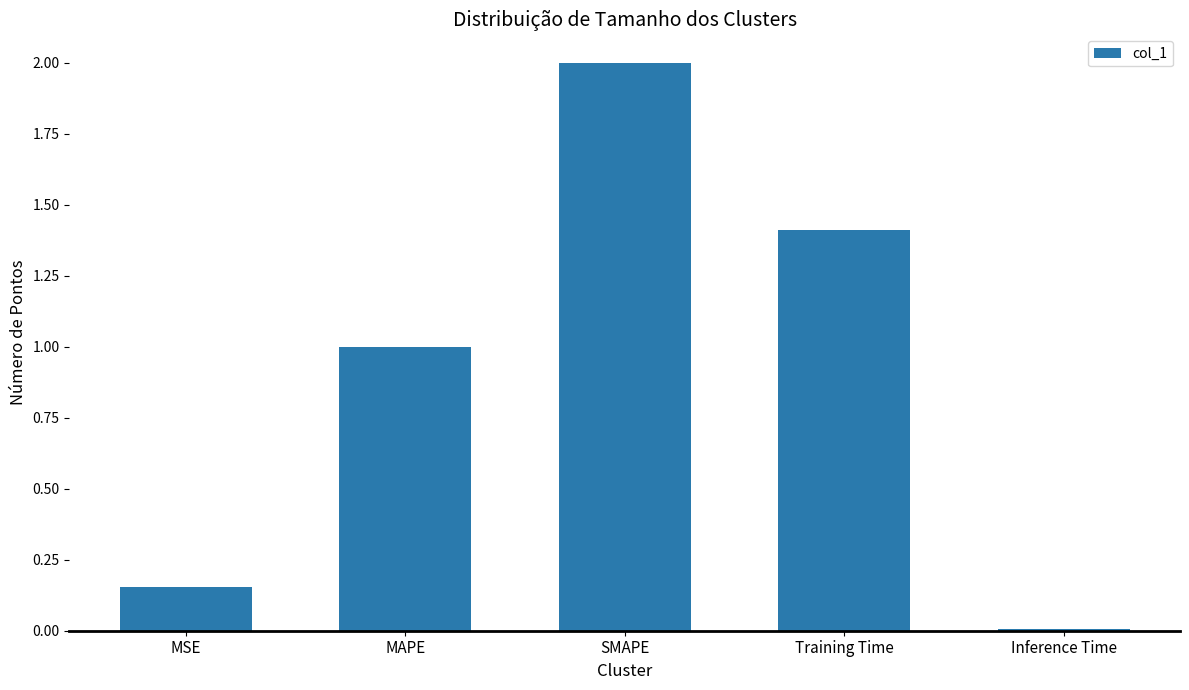

What is the sum of the values at Inference Time and SMAPE?

2.0